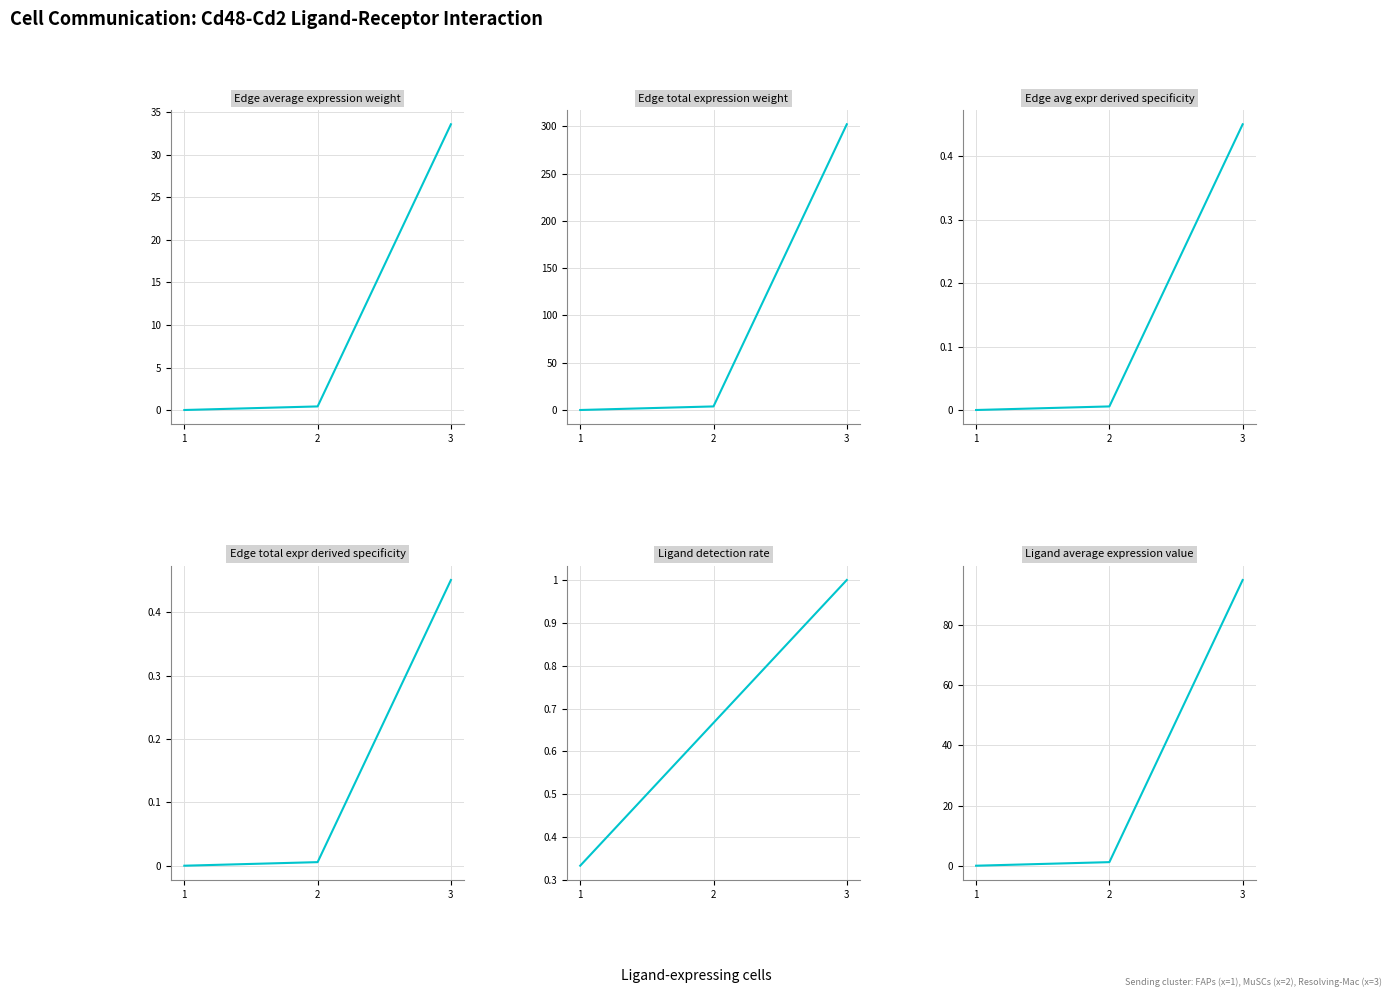

Is it true that Ligand average expression value equals 2.0 at 2?

False